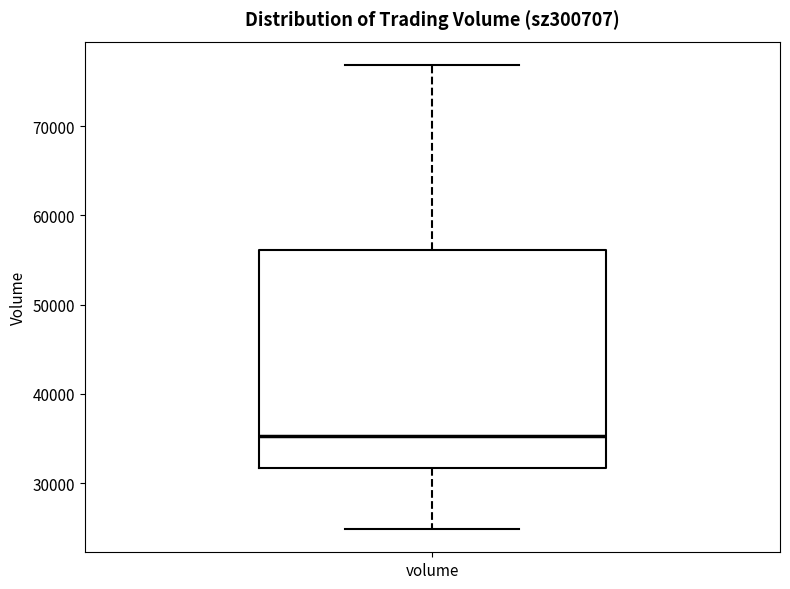

Read this box plot against the y-axis: the position of the median line, the range covered by the box, and the ends of both whiskers. The values are not printed on the chart, so give them approximately, as read against the axis.

median 35000, box 32000 to 56000, whiskers 25000 to 77000